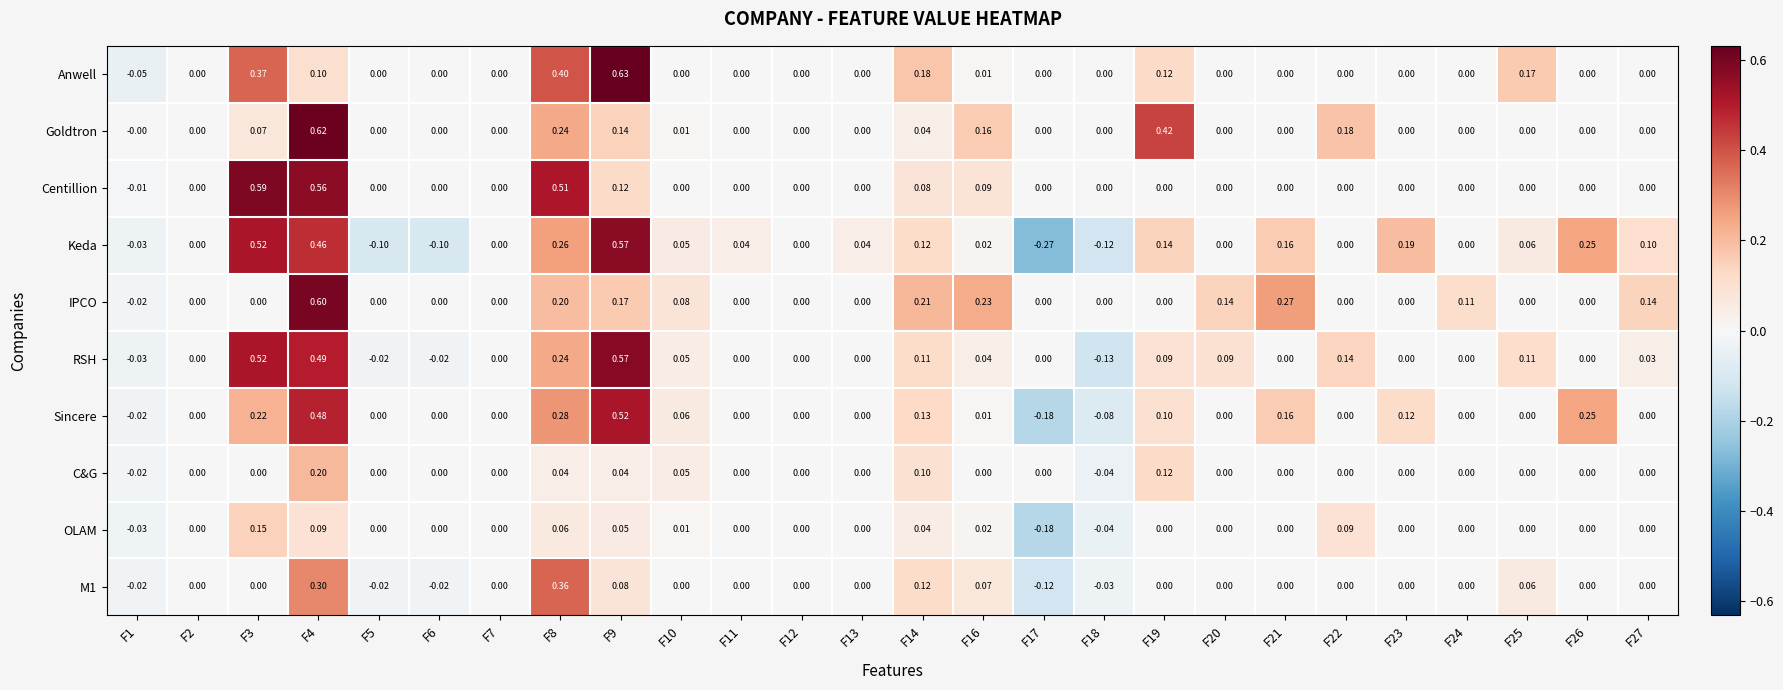

Which series has the largest range (max minus min)?

Keda